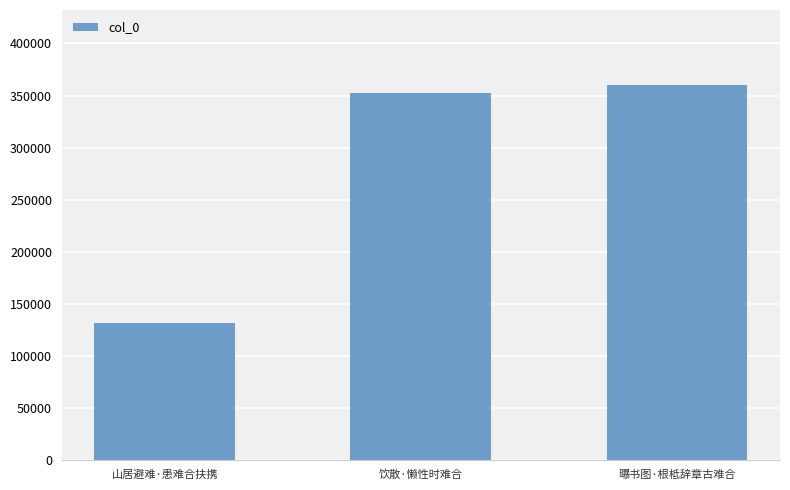

At which label is the value closest to 245657?

饮散·懒性时难合